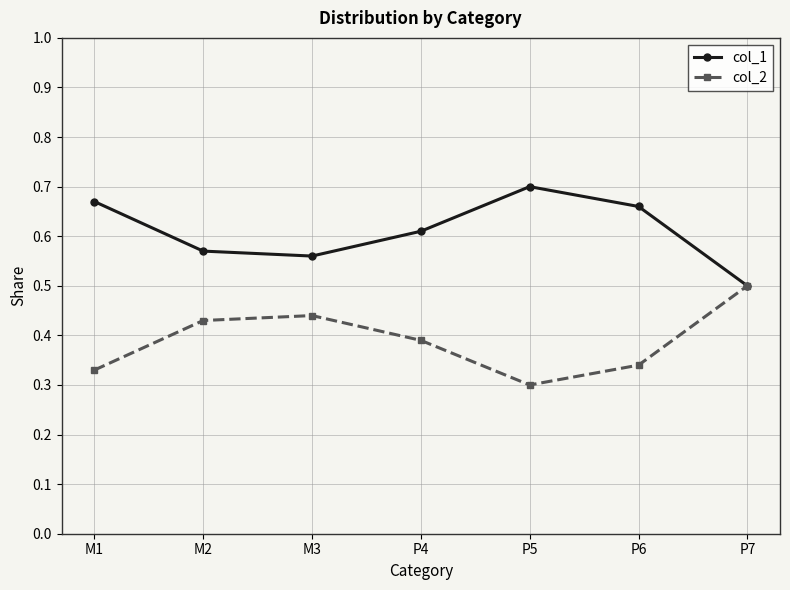

Is it true that col_2 equals 0.9 at P7?

False